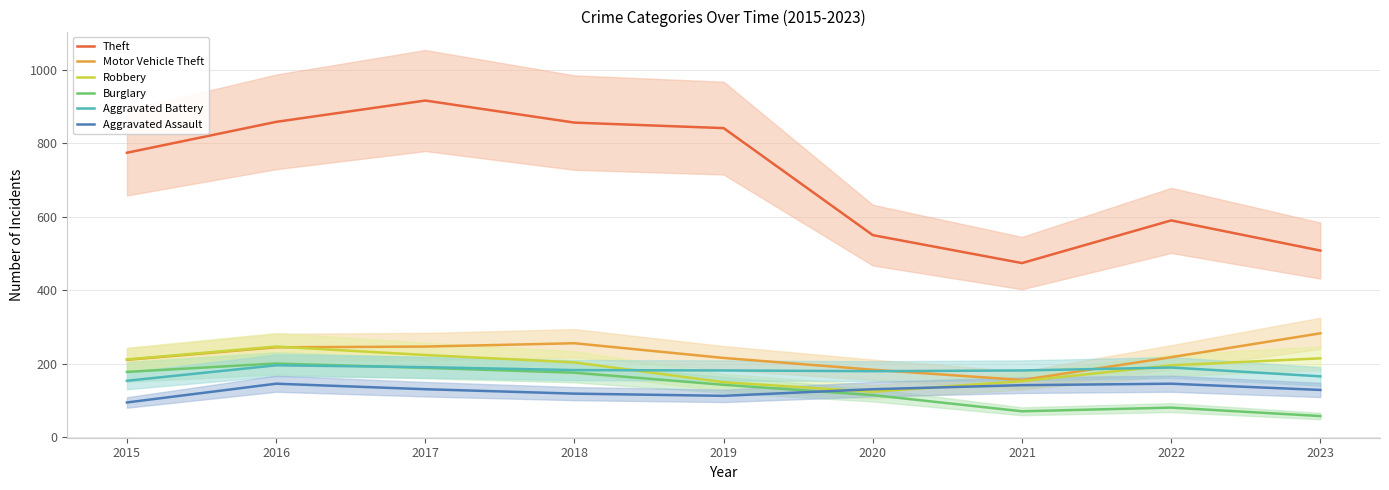

Between 2019 and 2022, which series saw the biggest shift?

Theft